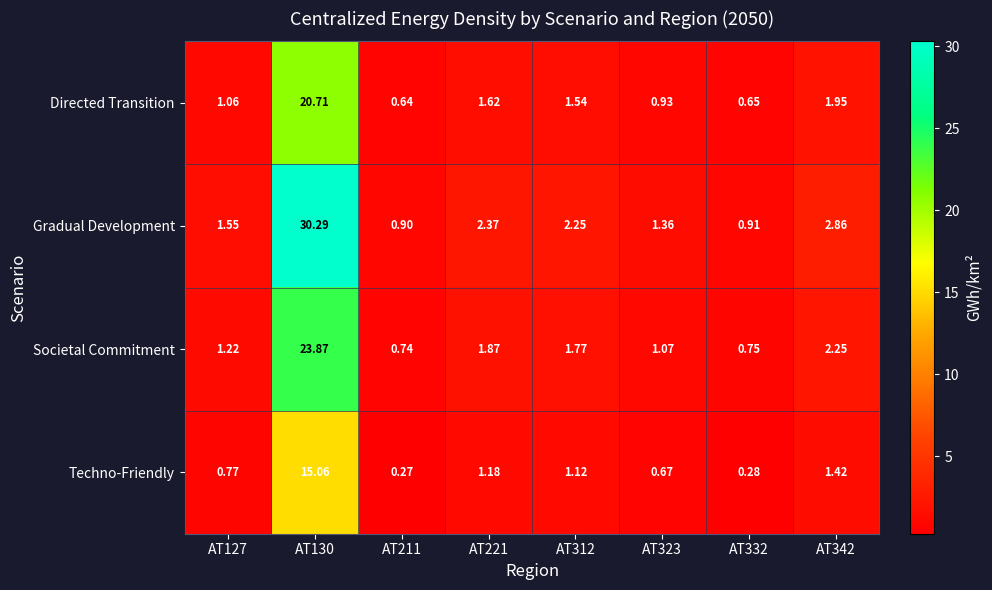

Is the value of Techno-Friendly at AT323 greater than the value of Gradual Development at AT323?

No